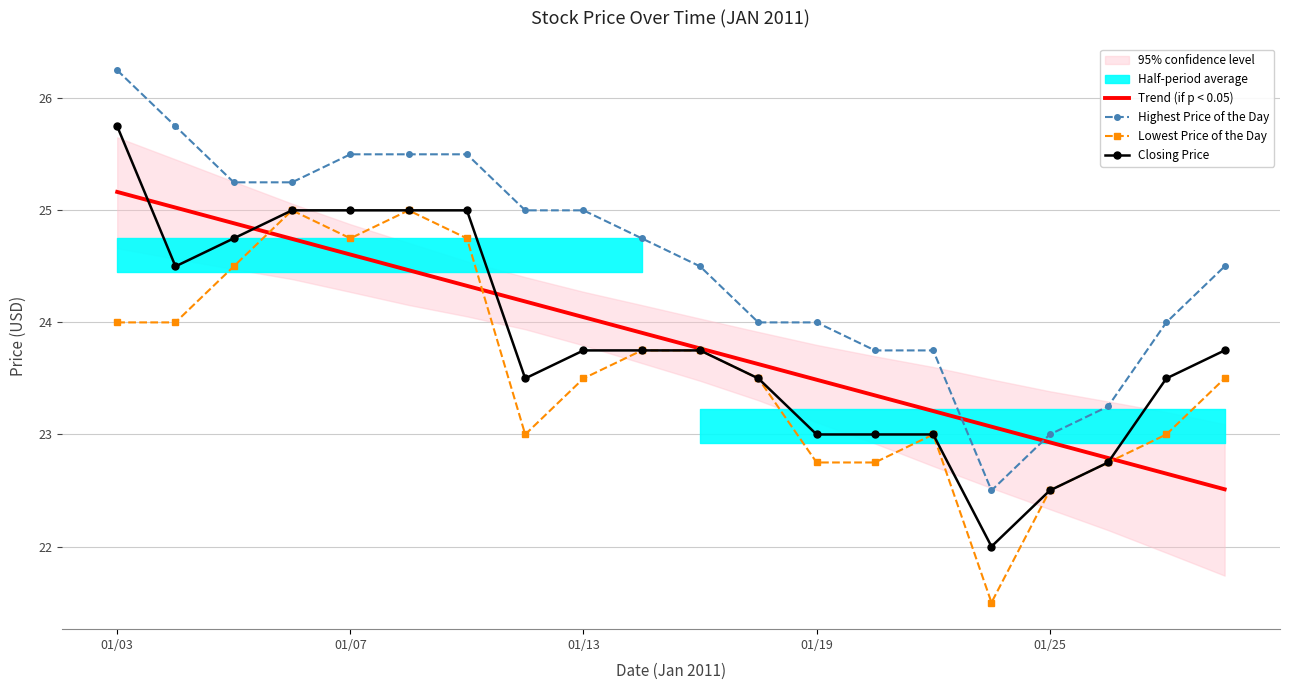

What is the highest value of the Lowest Price of the Day series?

25.0